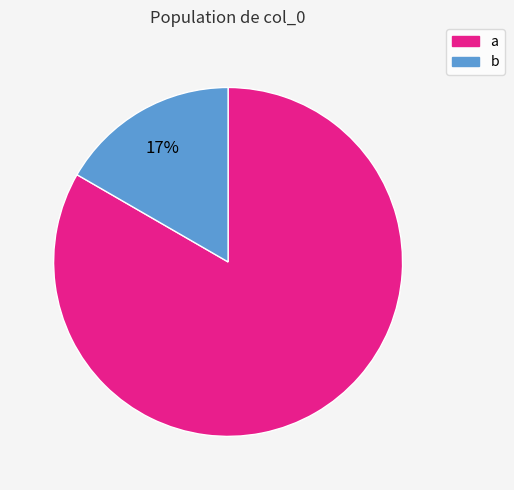

Is the sum of a and b greater than half?

Yes